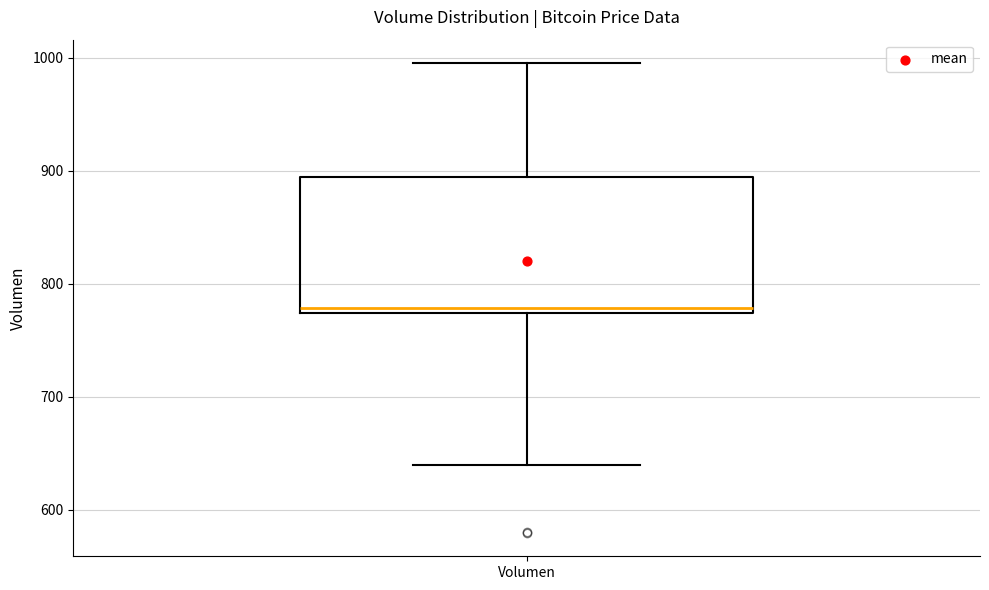

Transcribe this box plot: give where the median line is, the range the box spans, and where the two whiskers end, as read against the y-axis. The values are not printed on the chart, so give them approximately, as read against the axis.

median 780, box 770 to 890, whiskers 640 to 1000